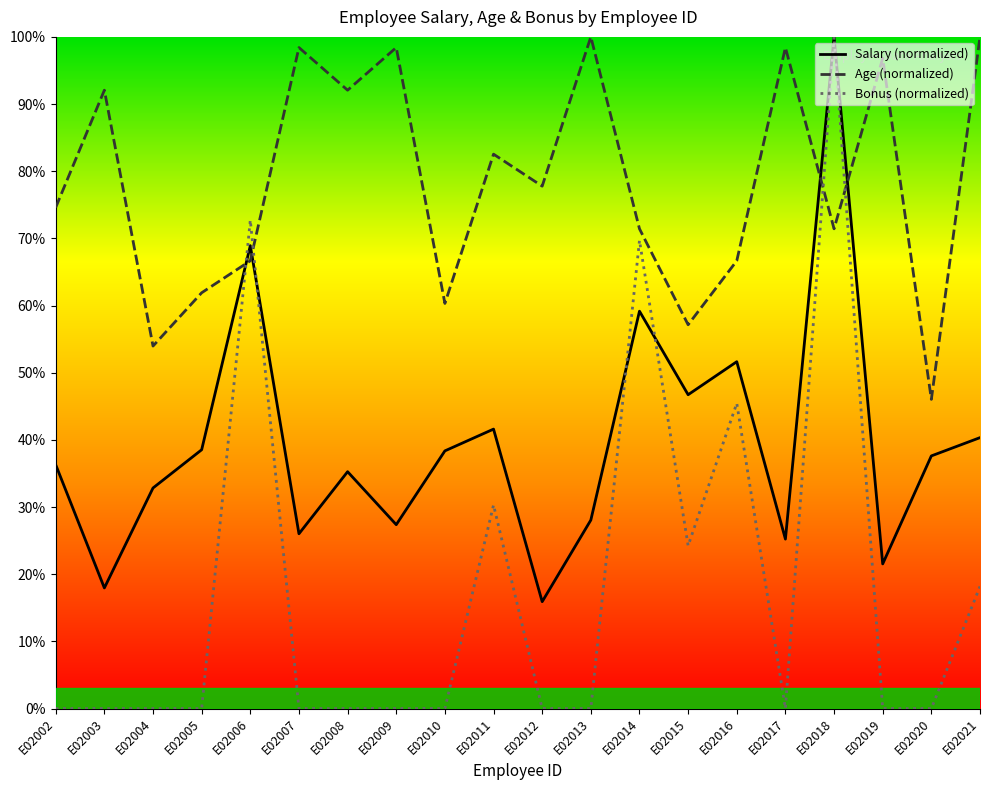

The Bonus (normalized) series shows 15.0 at E02006. True or false?

False